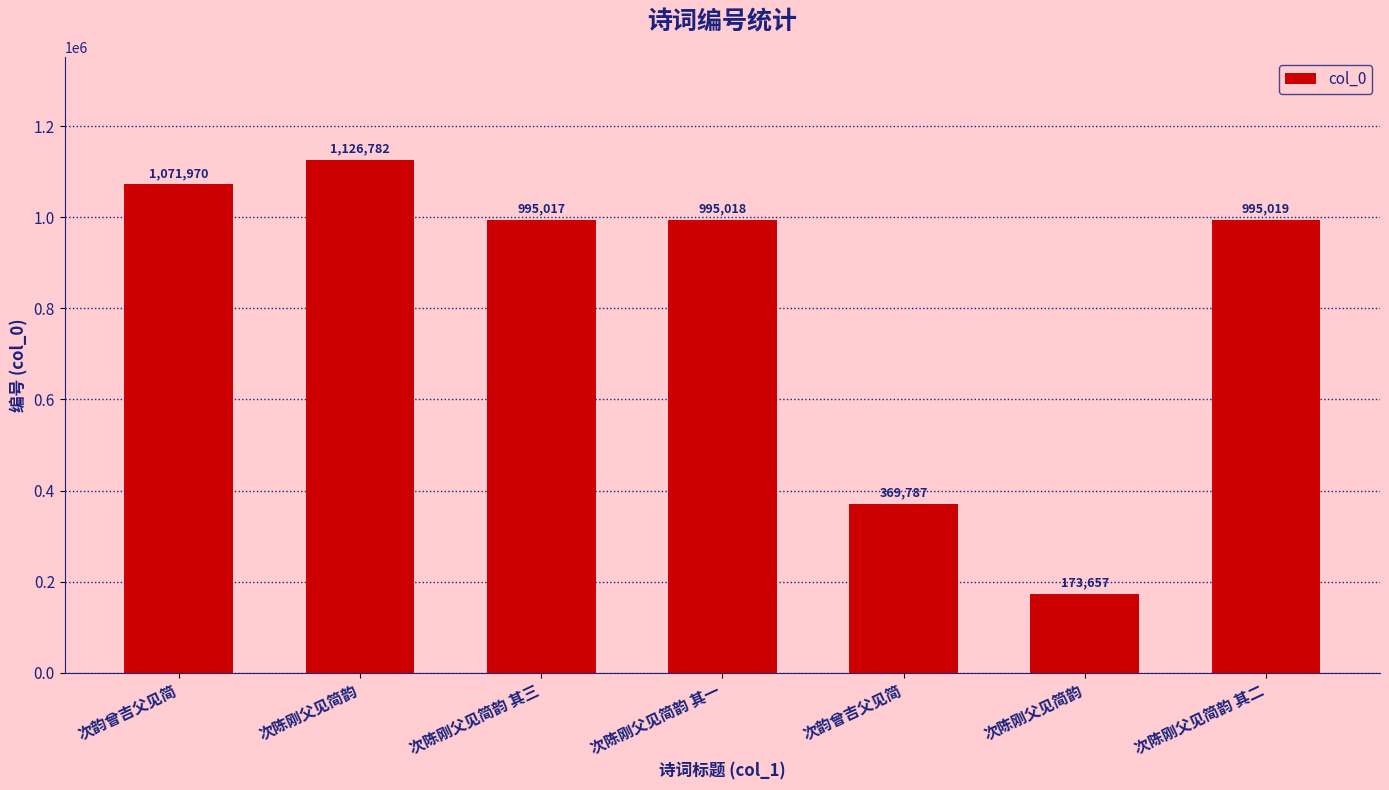

What is the sum of all values?

5727250